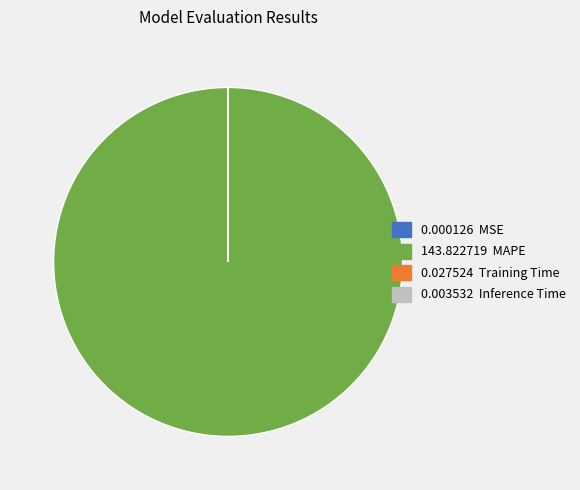

Does any single category account for the majority?

Yes